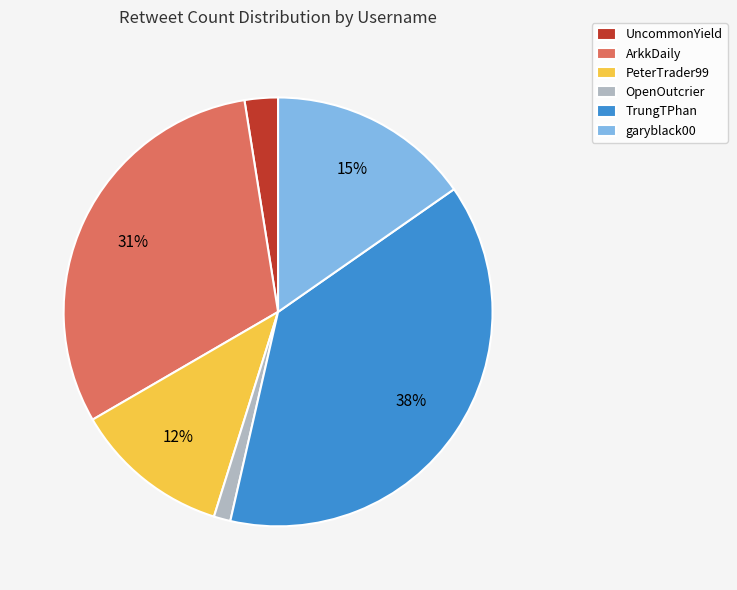

Does OpenOutcrier represent more than half of the total?

No